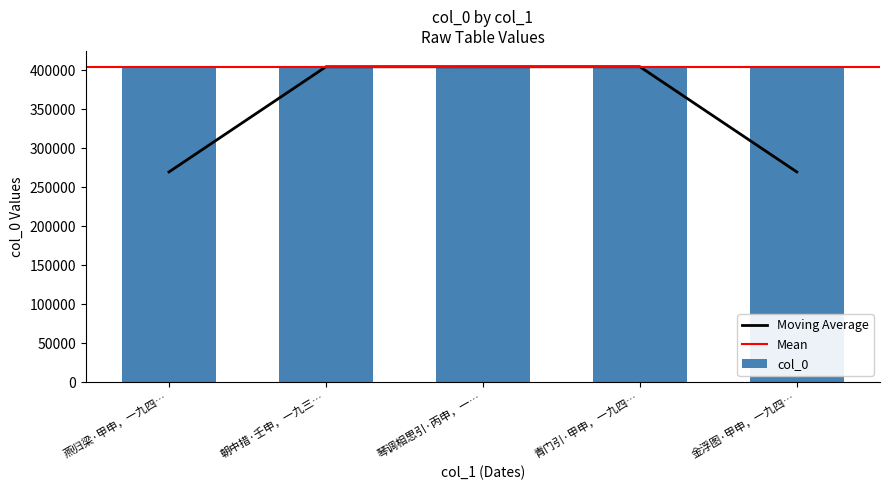

What is the greatest value displayed?

404226